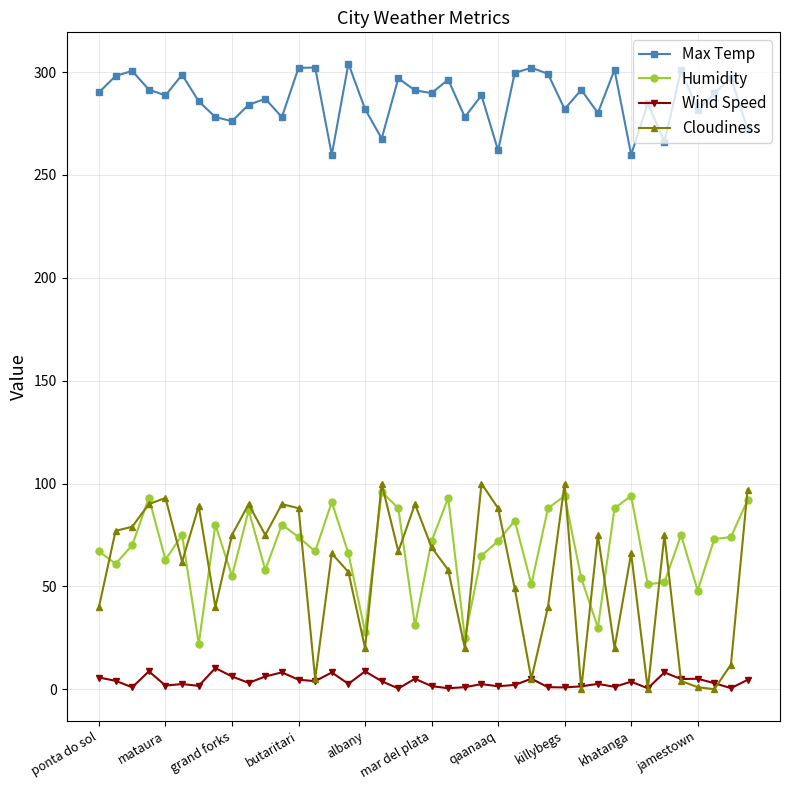

Which series has the largest range (max minus min)?

Cloudiness